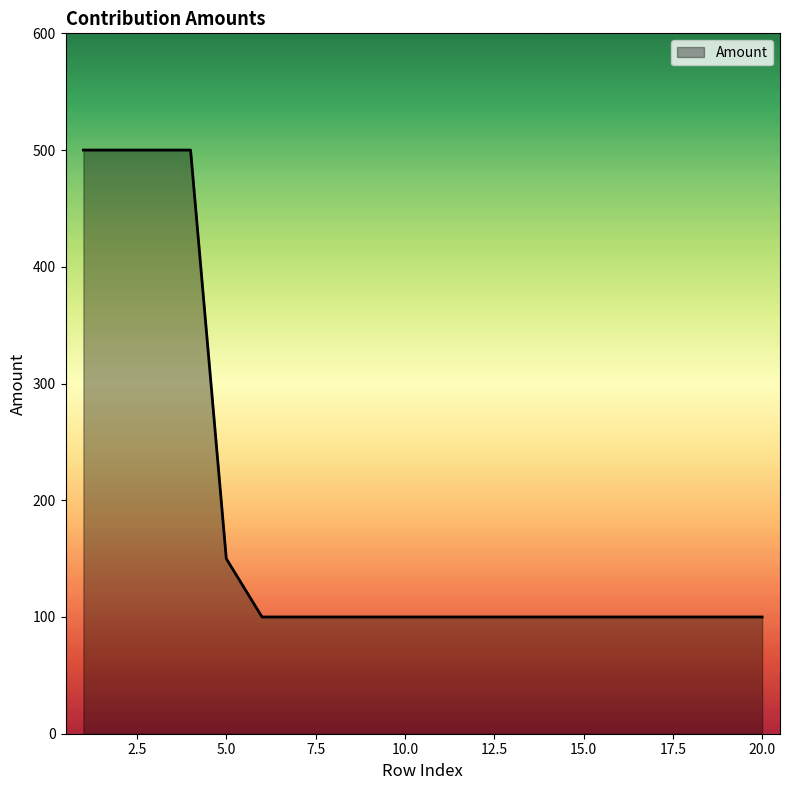

What is the smallest value displayed?

100